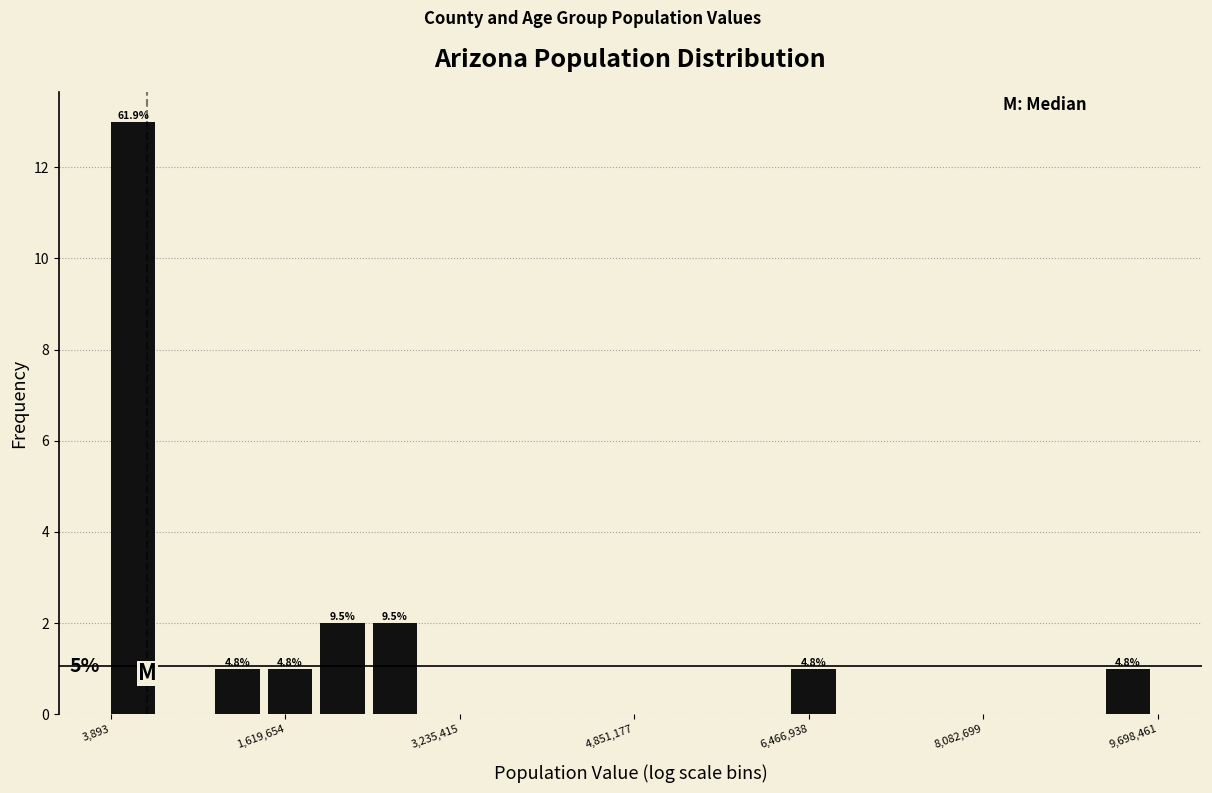

Read against the x-axis, roughly where is the centre of the tallest bar?

200000